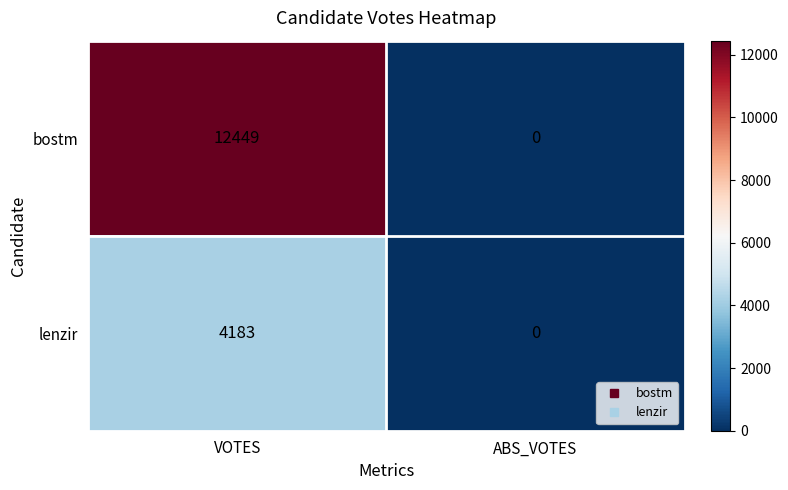

Which category has the lowest value in the lenzir series?

ABS_VOTES